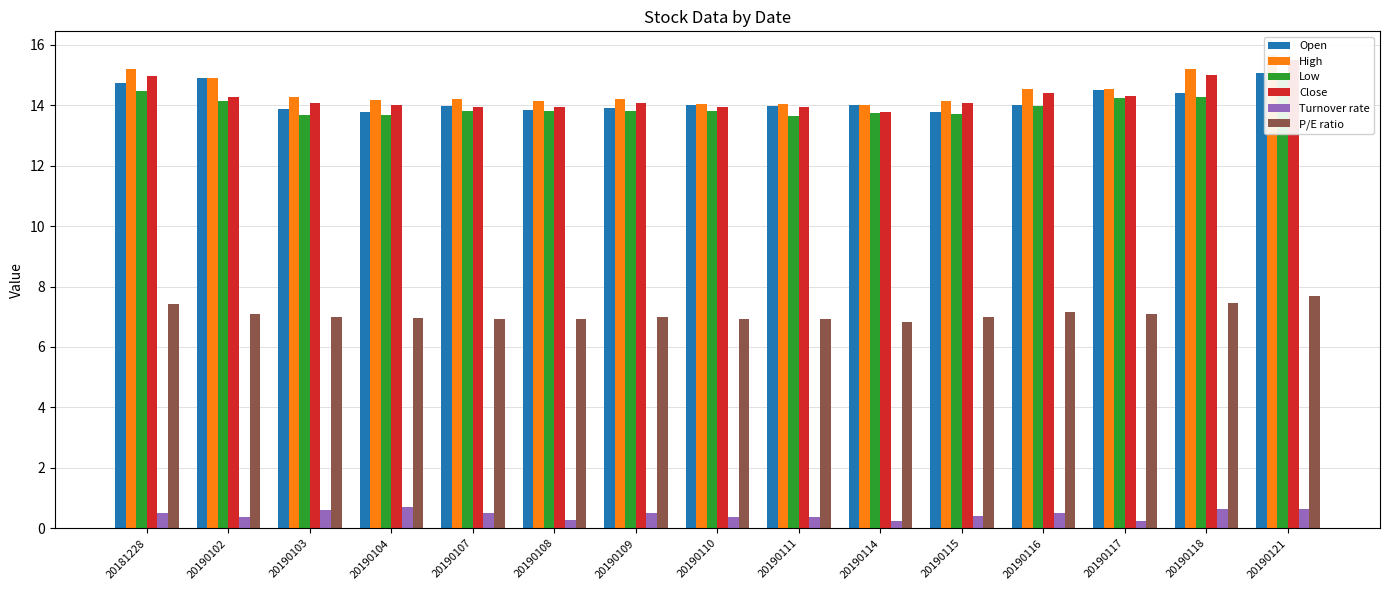

Is it true that High equals 14.0 at 20190111?

True